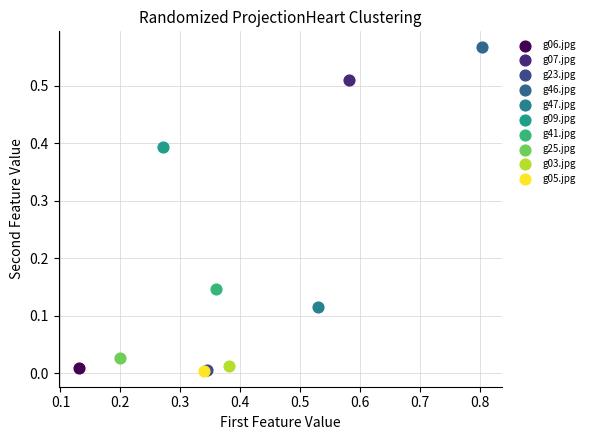

Which series reaches the maximum Y coordinate?

g46.jpg